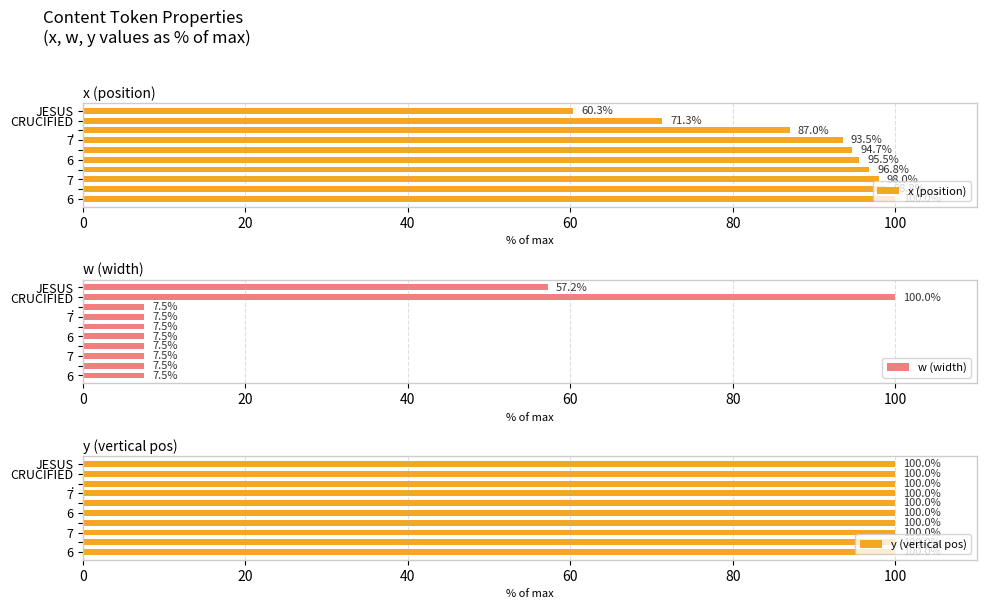

Are the bars grouped side by side (vs. stacked)?

Yes